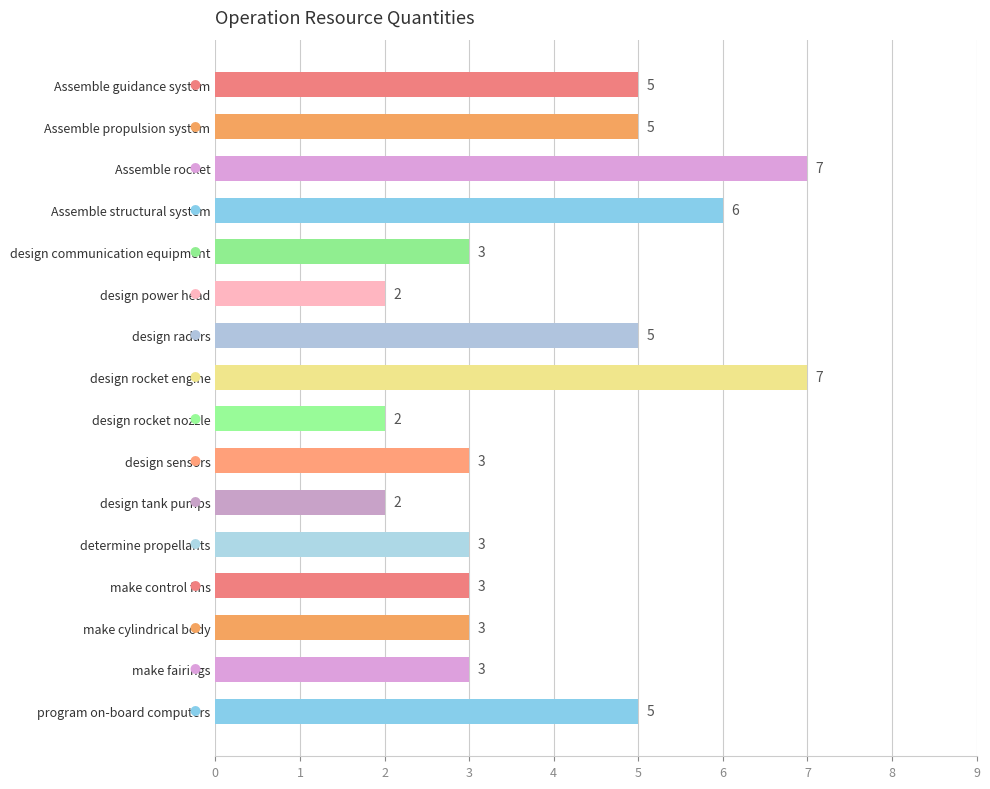

Does the chart contain stacked bars?

No